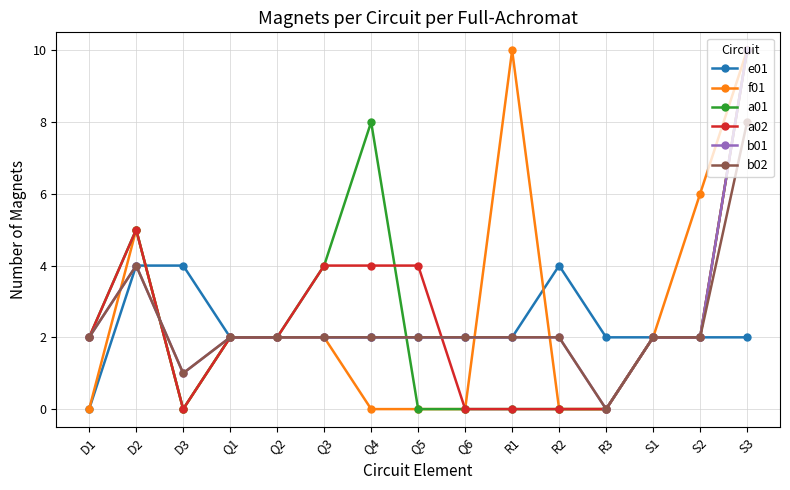

What is the label of the 4th point from the right?

R3